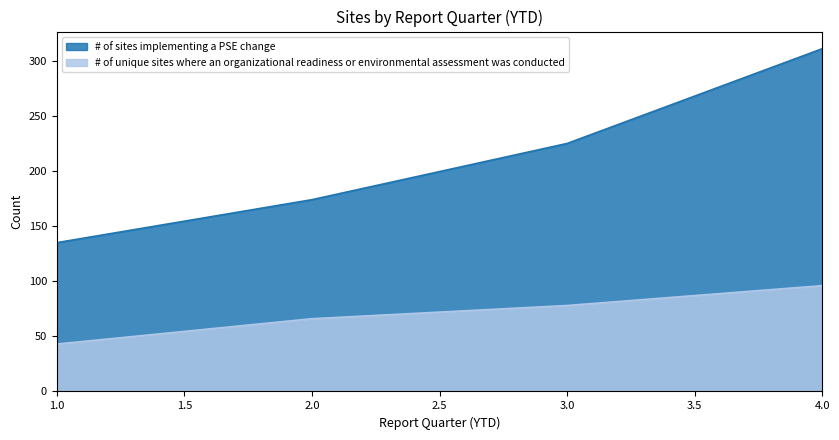

How many categories are shown in the chart?

4